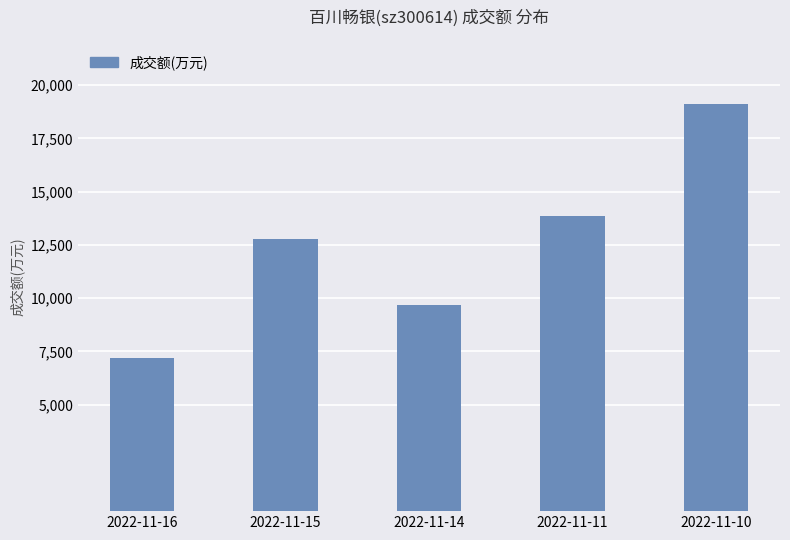

What is the value of the 1st bar from the left?

7183